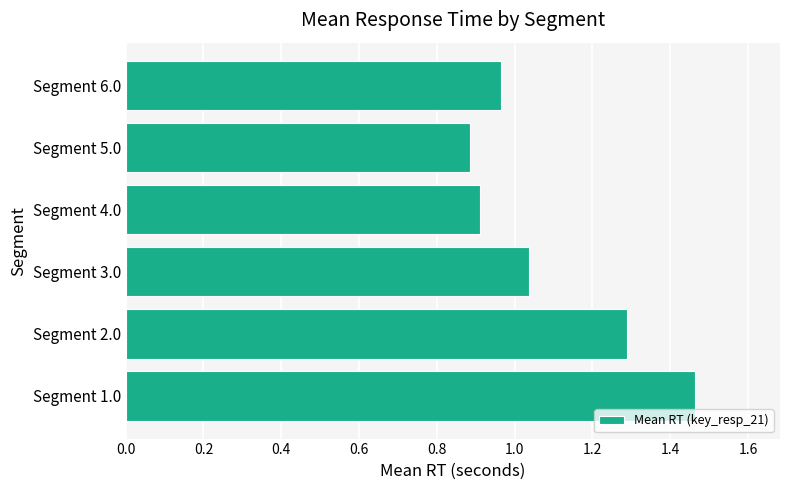

Are the bars horizontal?

Yes